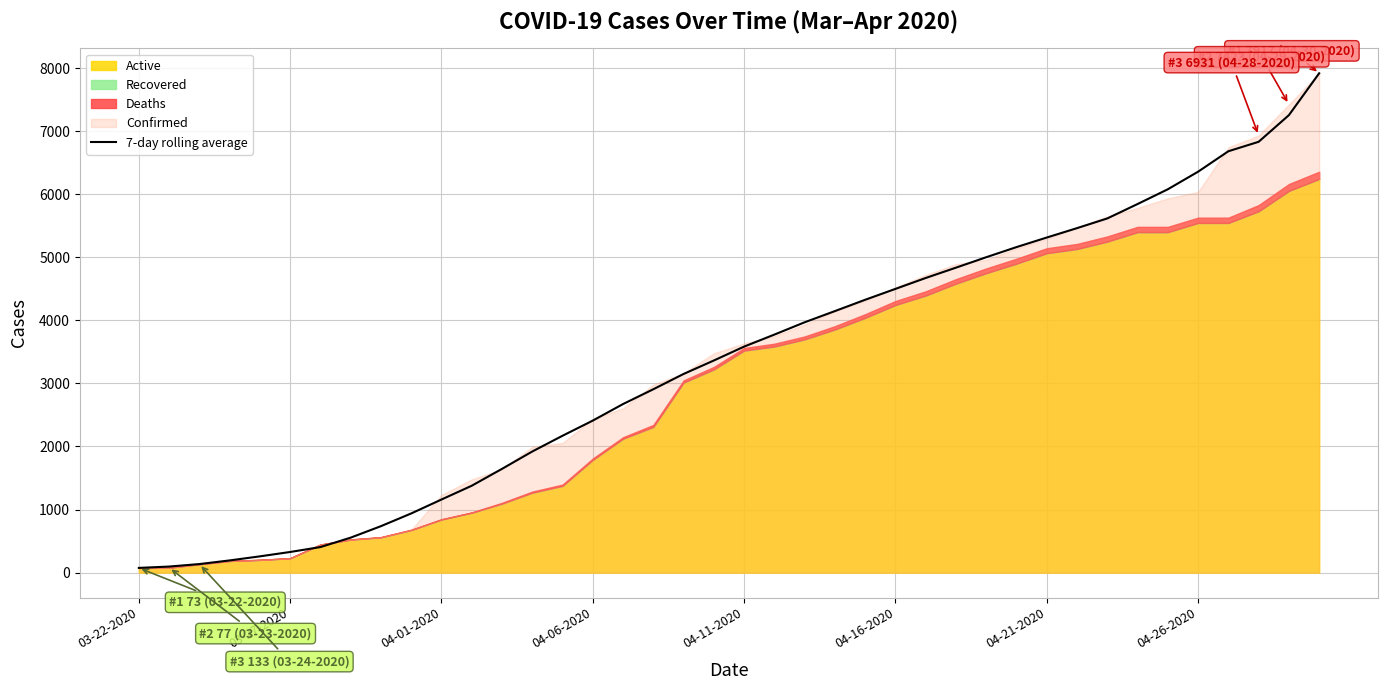

True or false: 7-day rolling average has a value of 1554.8 at 04-16-2020.

False